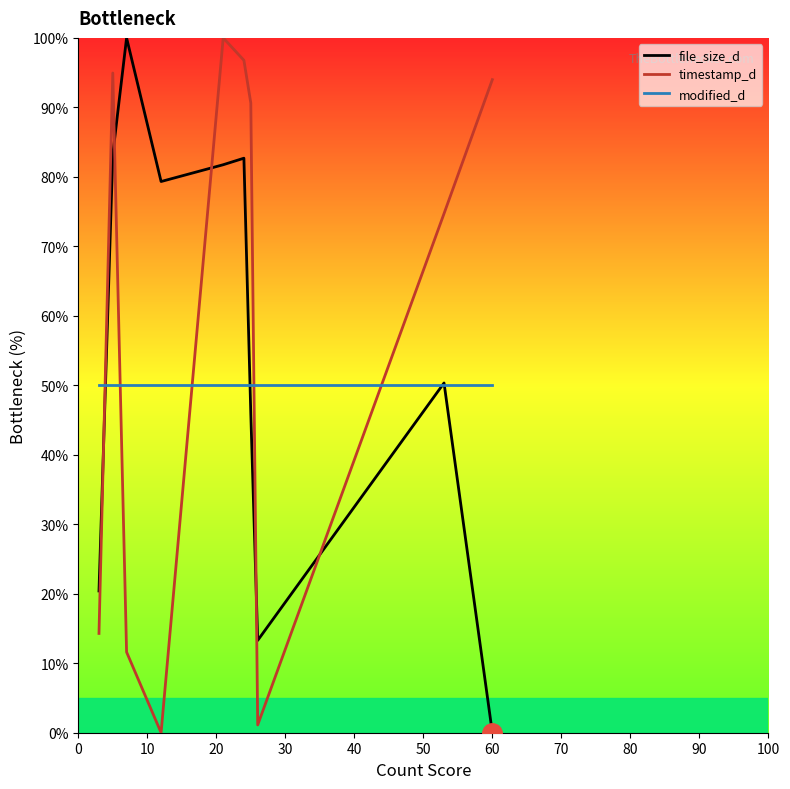

At how many categories does at least one series exceed 38?

10